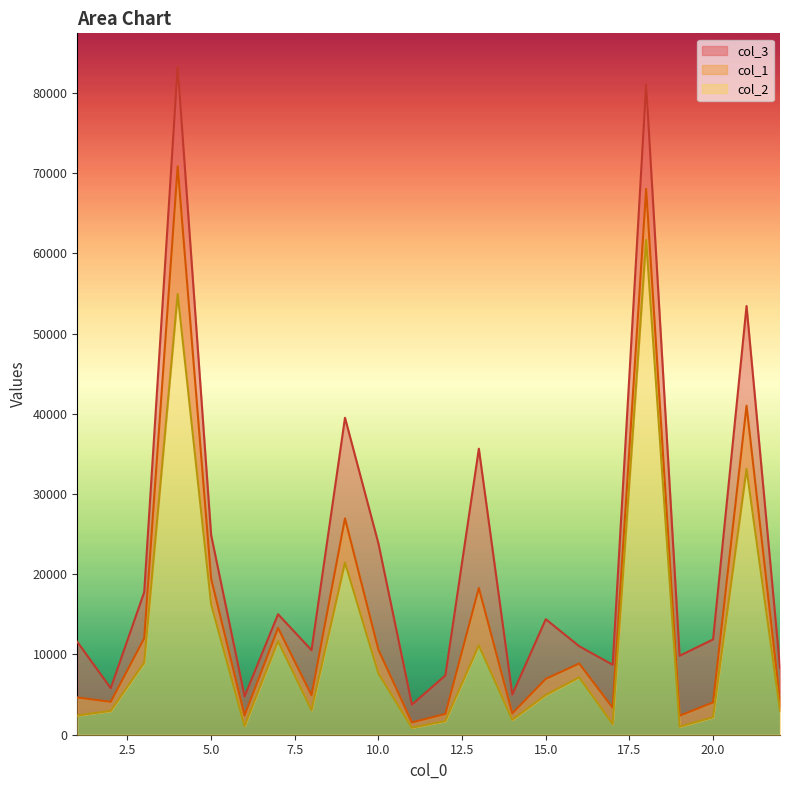

Which series has the widest spread of values?

col_3